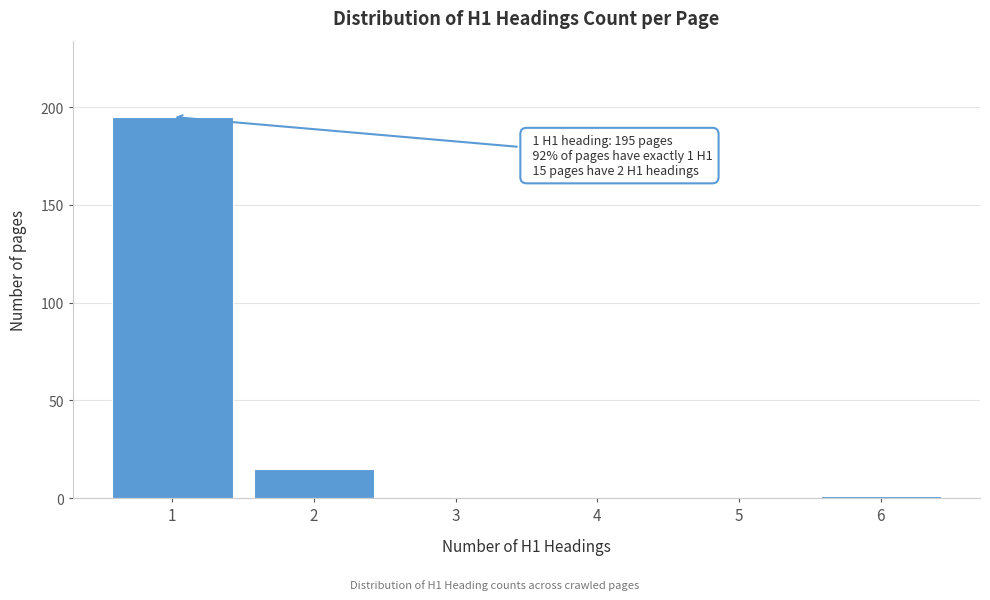

Reading right to left, transcribe all the data shown in this chart.

6=1	5=0	4=0	3=0	2=15	1=195